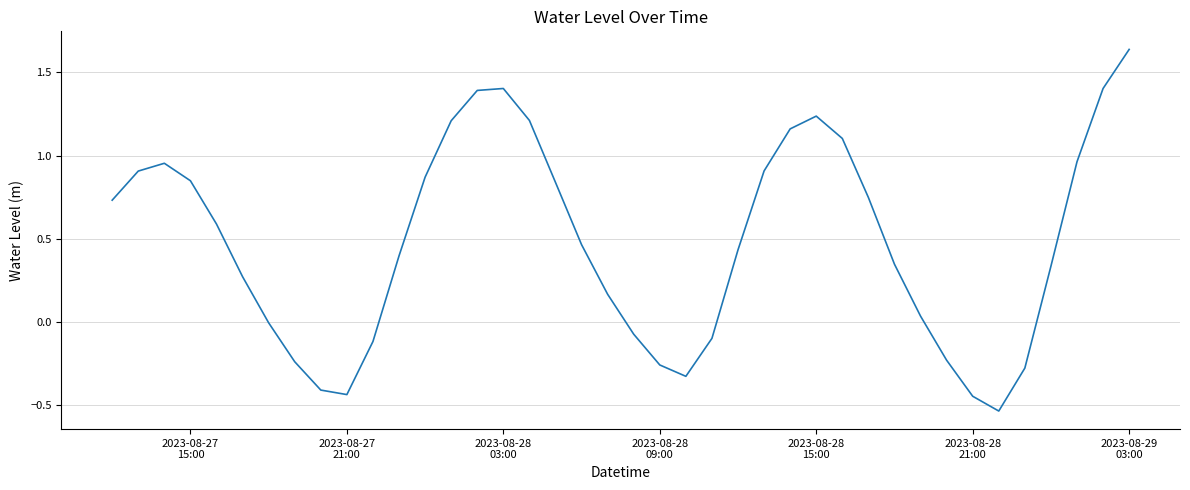

What is the difference between the maximum and minimum values?

2.2